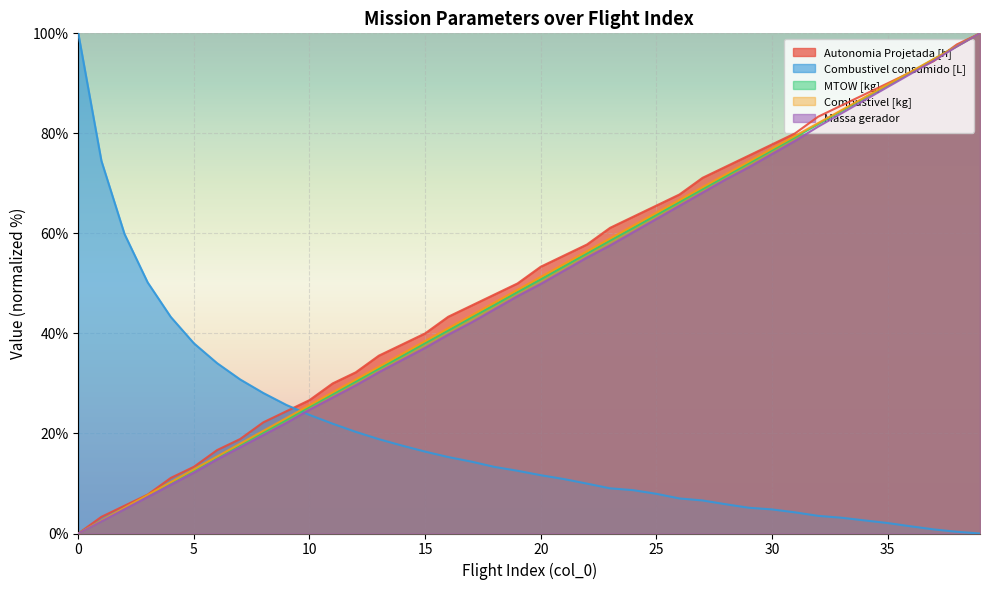

True or false: Combustivel [kg] and MTOW [kg] cross at least once.

False